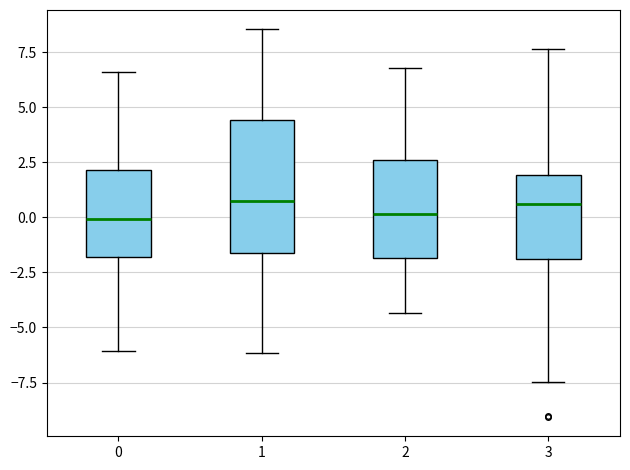

Reading left to right, read every box against the y-axis: the position of its median line, the range the box covers, and the ends of its whiskers. The values are not printed on the chart, so give them approximately, as read against the axis.

0: median 0.0, box -2.0 to 2.0, whiskers -6.0 to 6.5
1: median 0.5, box -1.5 to 4.5, whiskers -6.0 to 8.5
2: median 0.0, box -2.0 to 2.5, whiskers -4.5 to 7.0
3: median 0.5, box -2.0 to 2.0, whiskers -7.5 to 7.5